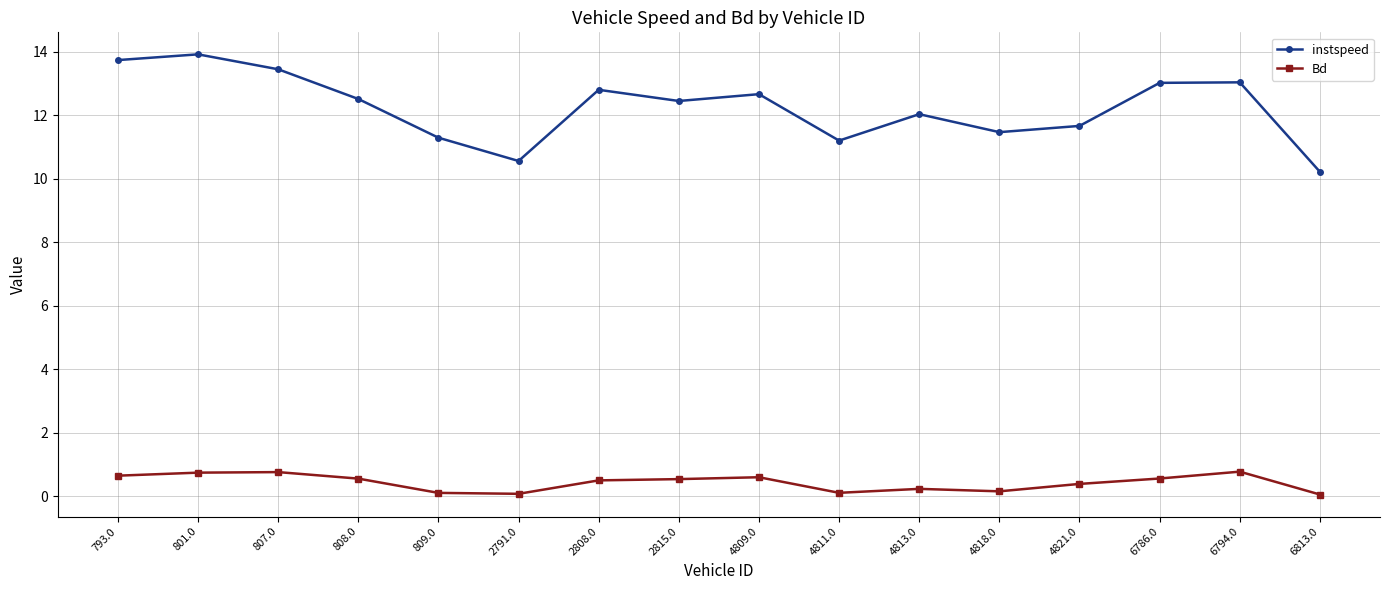

Rank the series by their average value, from lowest to highest.

Bd, instspeed